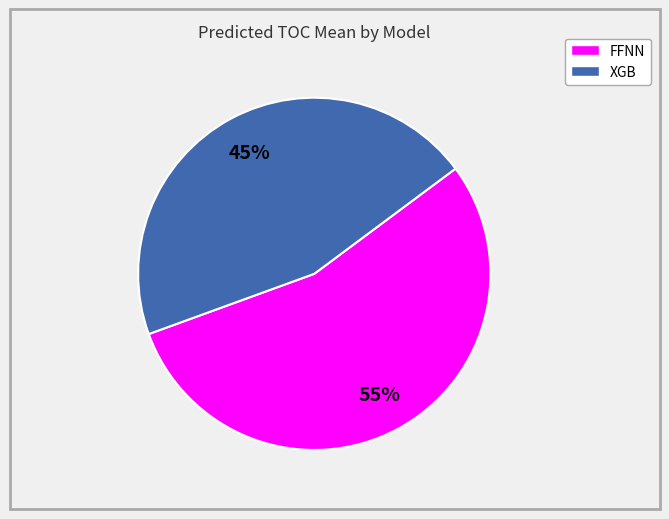

What is the largest slice in the pie chart?

FFNN